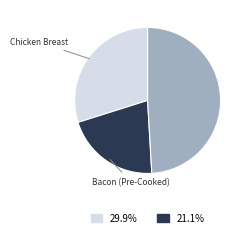

Is there a majority slice in this chart?

No